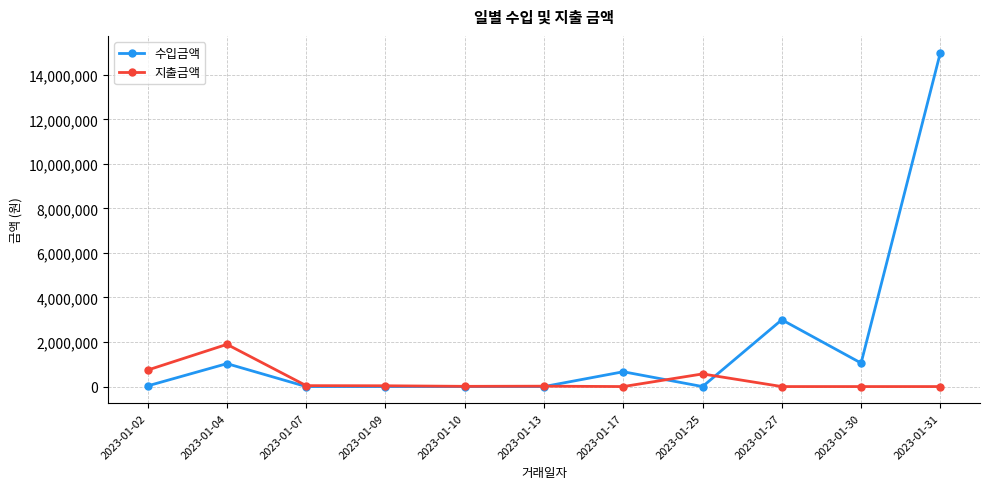

What is the maximum value for 수입금액?

15000000